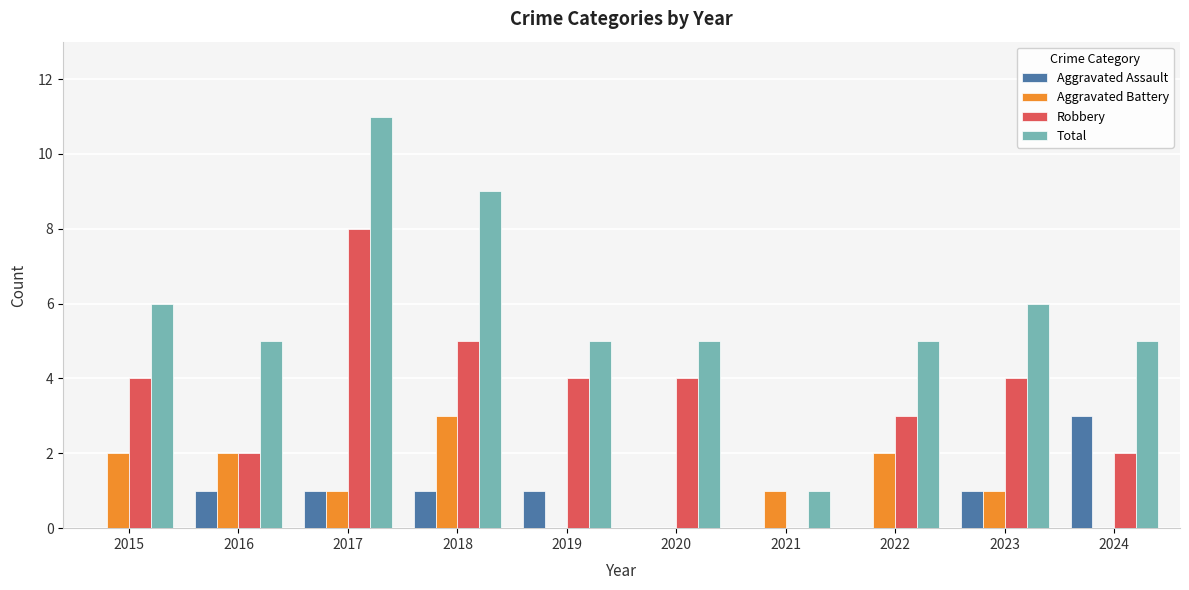

How many data points does each series have?

10